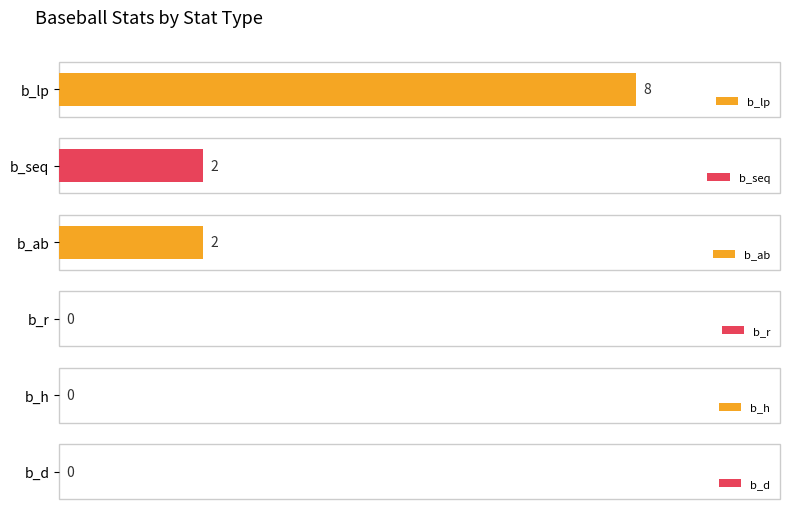

Which series has the largest range (max minus min)?

b_lp